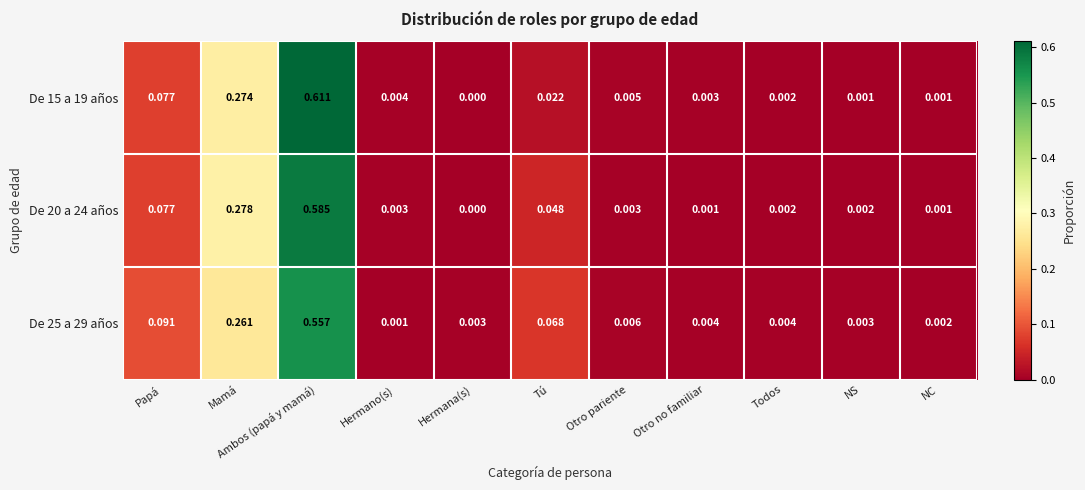

Where is De 25 a 29 años nearest to the value 0?

Hermano(s)